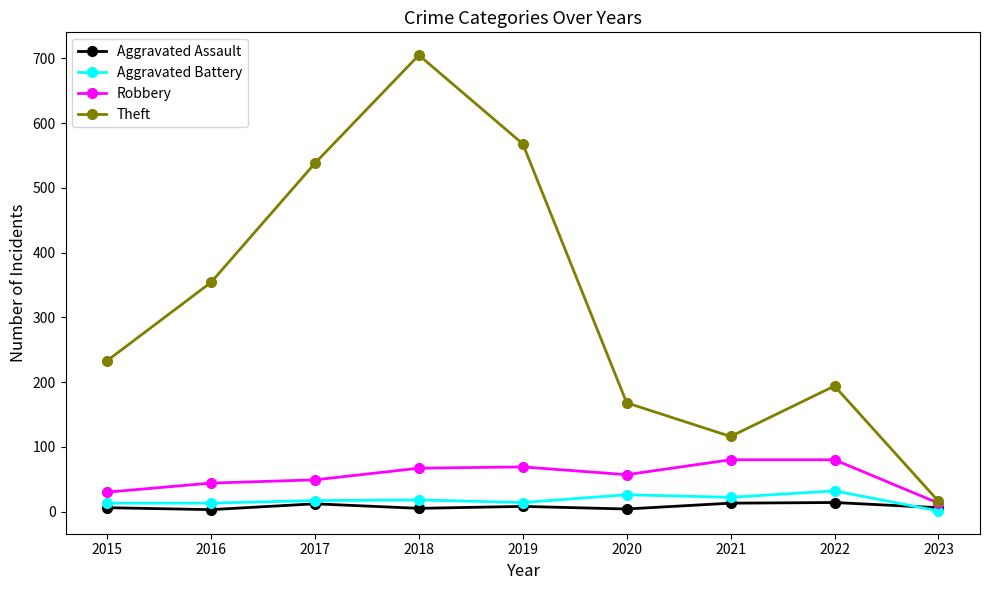

True or false: Aggravated Assault and Robbery cross at least once.

False